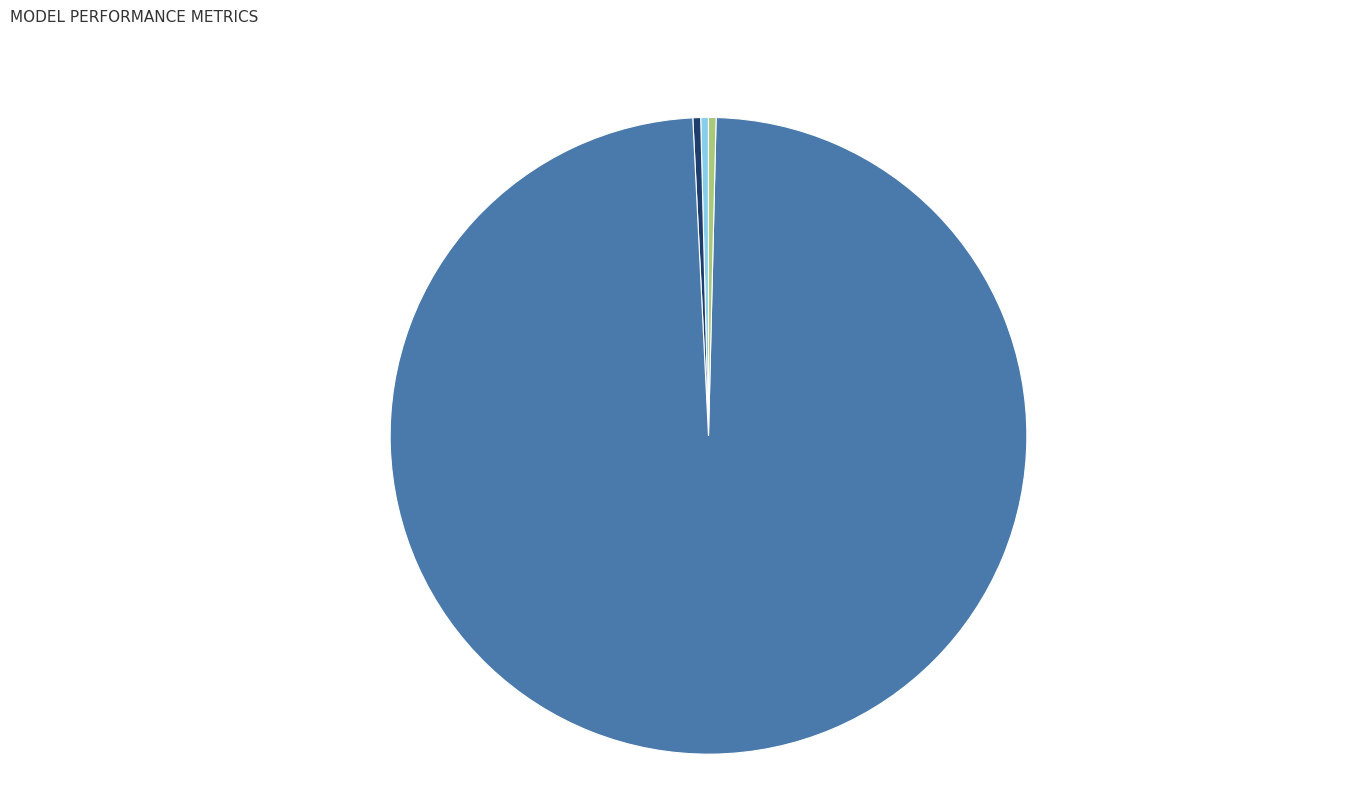

Is there a majority slice in this chart?

Yes